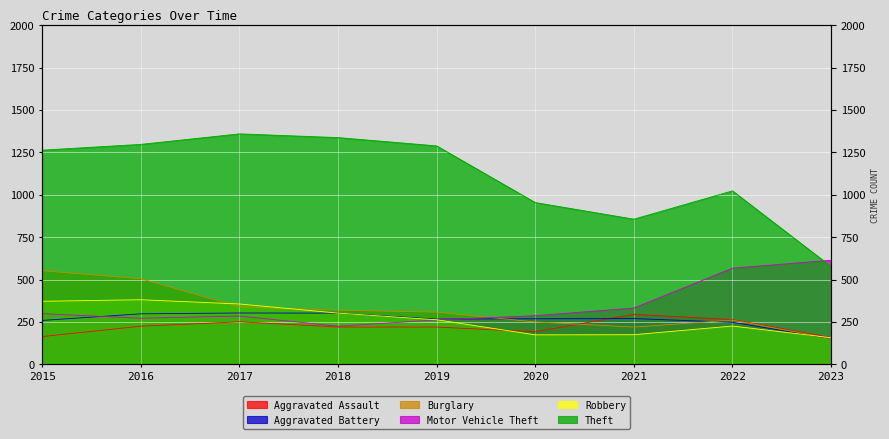

What is the difference between the Burglary values at 2017 and 2023?

187